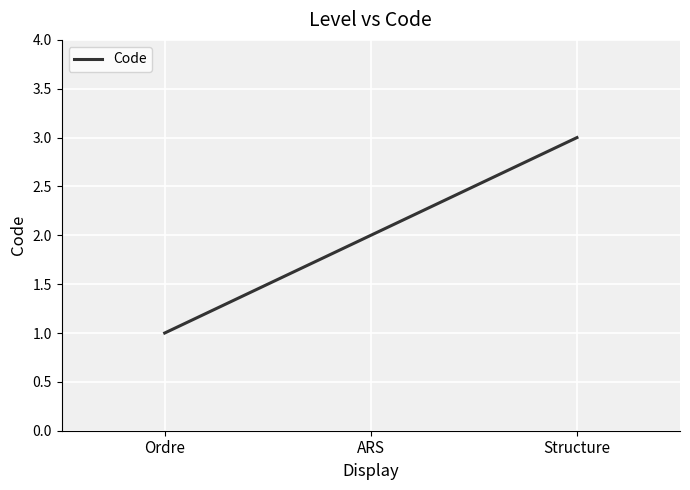

How many categories are shown in the chart?

3